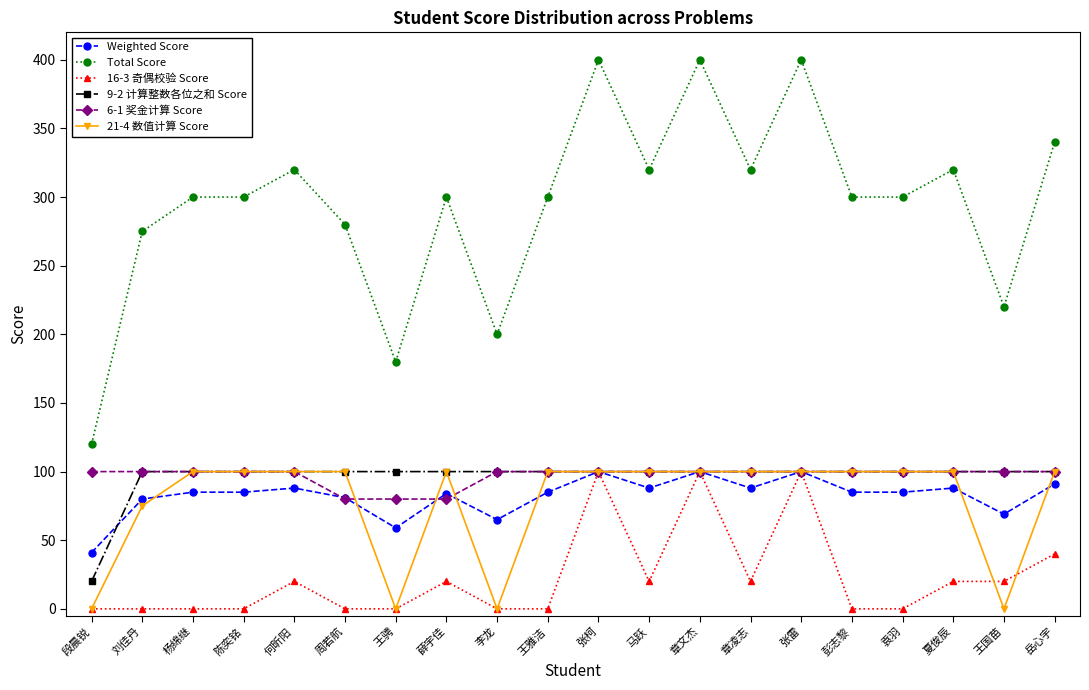

Is the value of 21-4 数值计算 Score at 薛宇佳 greater than the value of Weighted Score at 杨绵继?

Yes